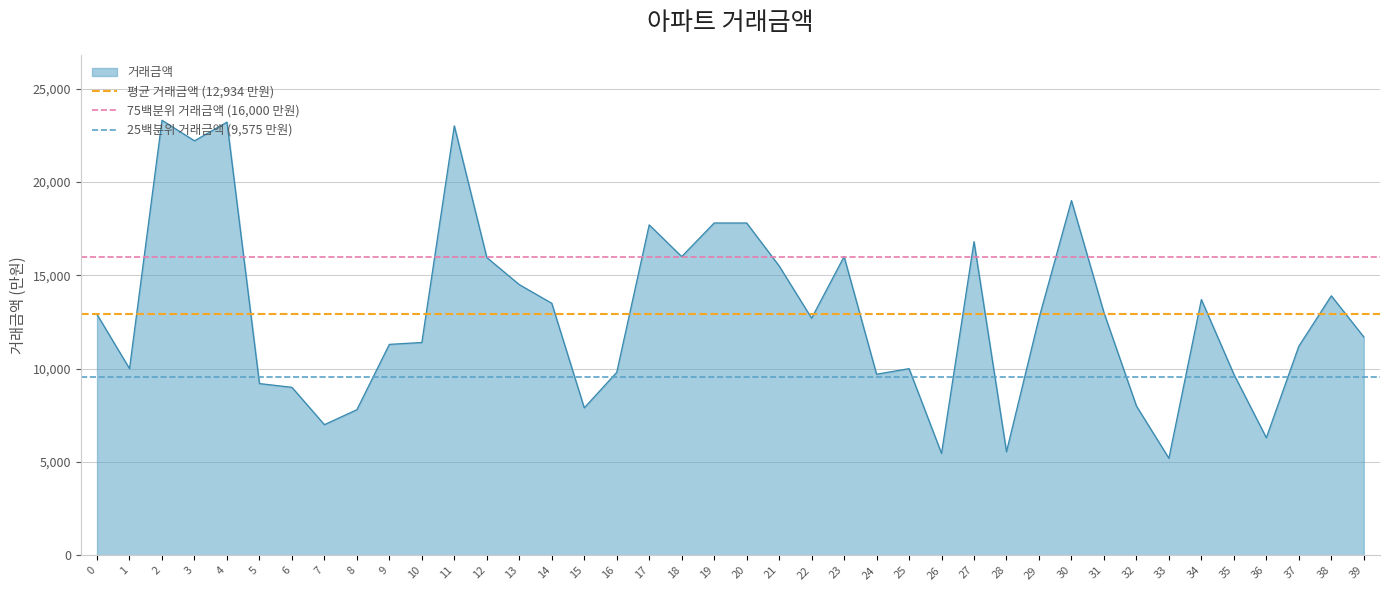

Is it true that 거래금액 equals 12900 at 0?

True